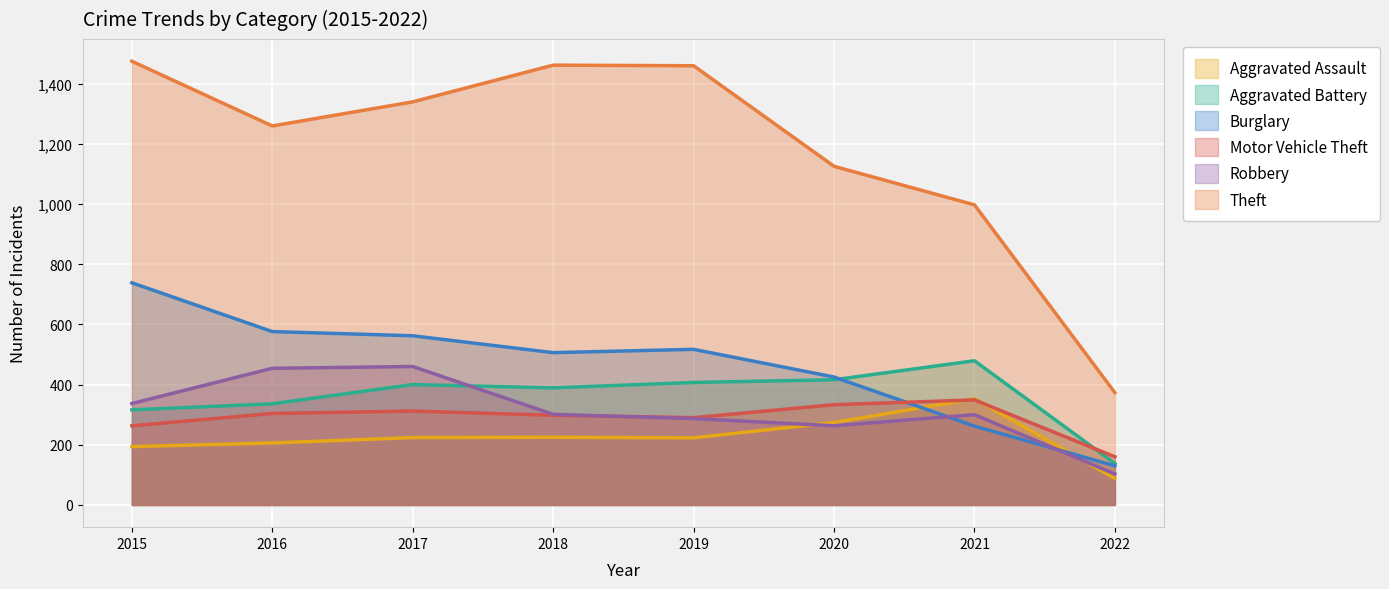

What is the value of the Motor Vehicle Theft point at the 1st from the left?

263